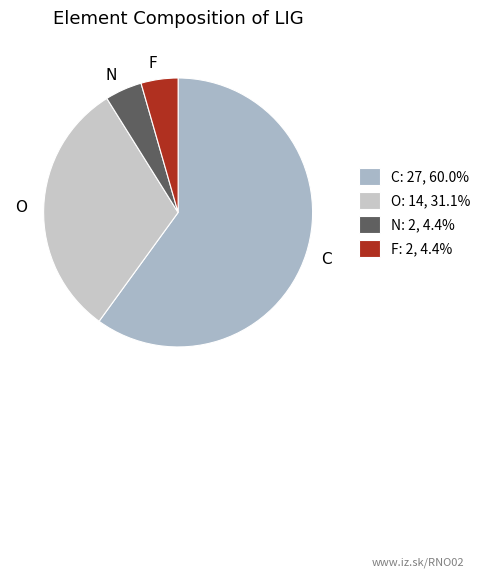

Which slice represents more than half of the pie?

C